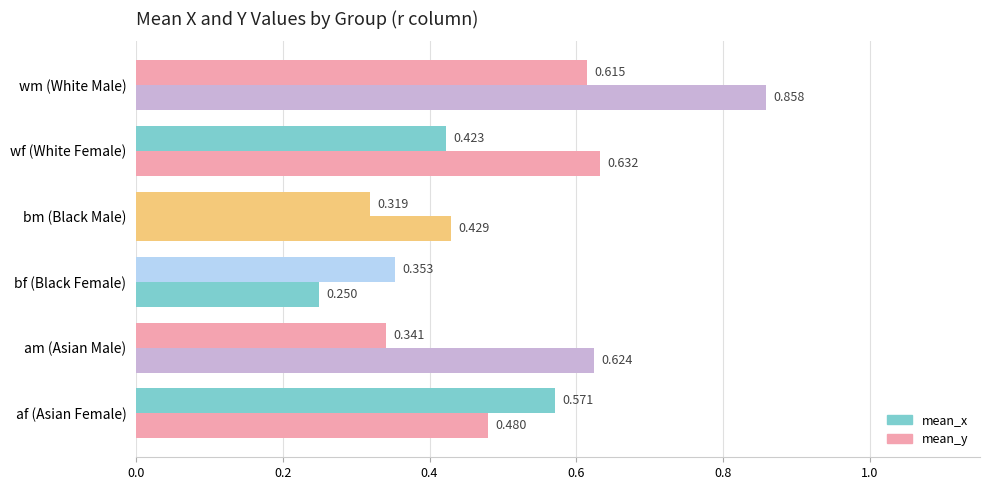

How many series are shown in this chart?

2